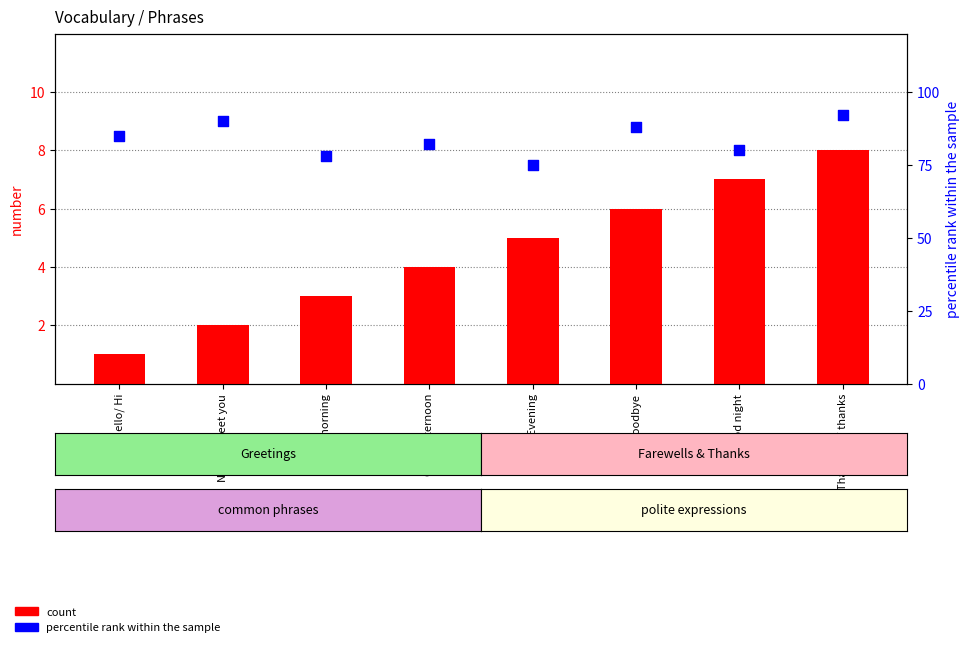

At which category is the sum across all series the highest?

Thank you/ thanks